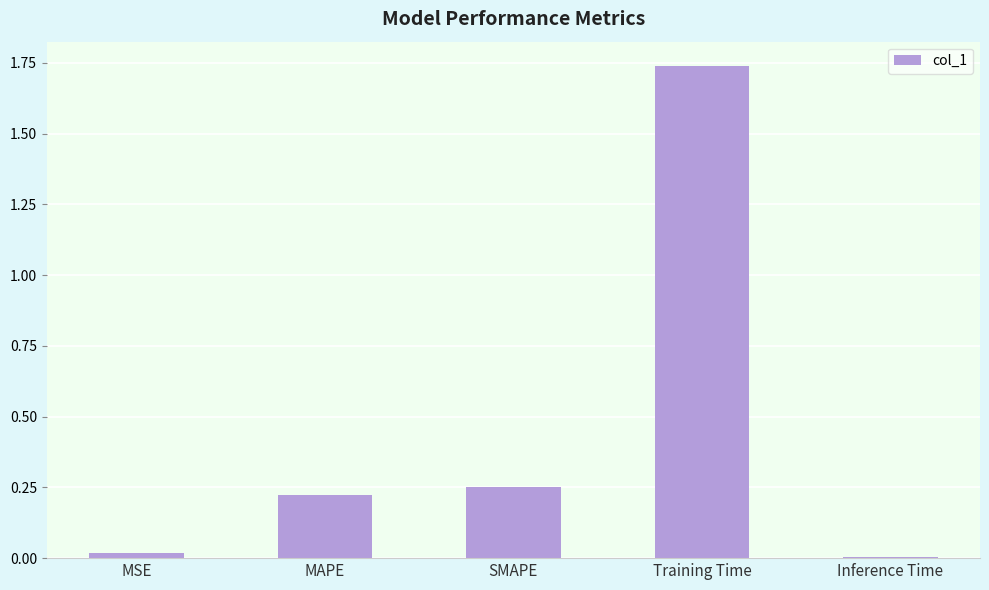

Which label corresponds to the largest value in the chart?

Training Time